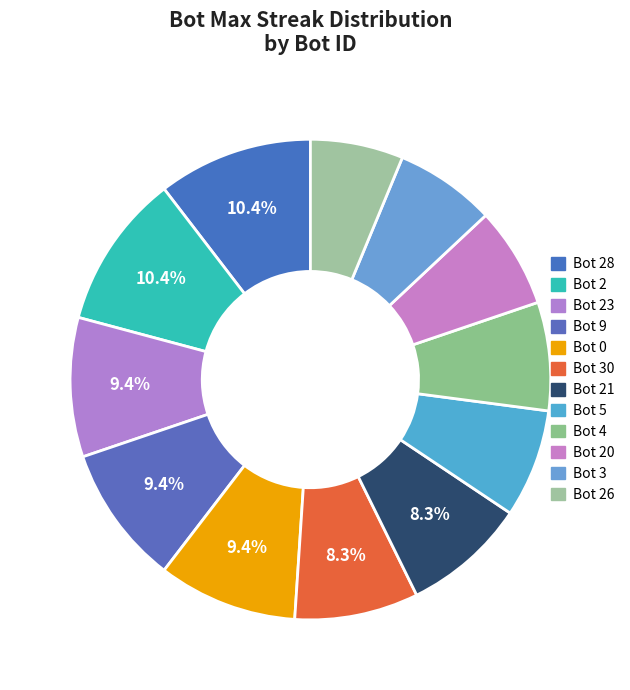

How many segments does this pie chart have?

12